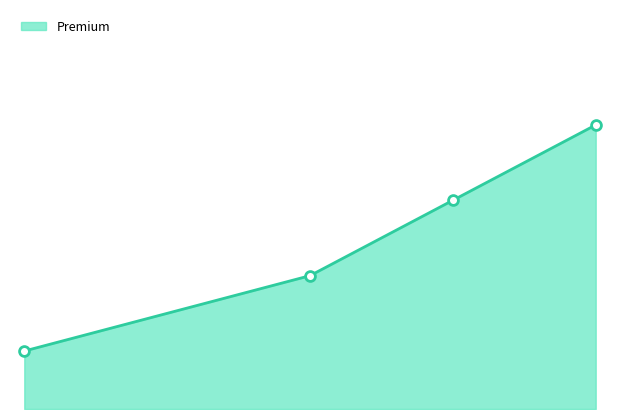

How many lines are shown in the chart?

1